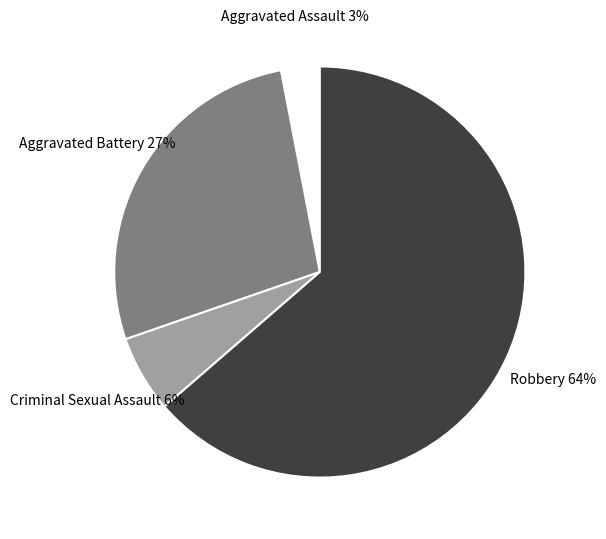

Which has a higher value, Robbery or Aggravated Battery?

Robbery